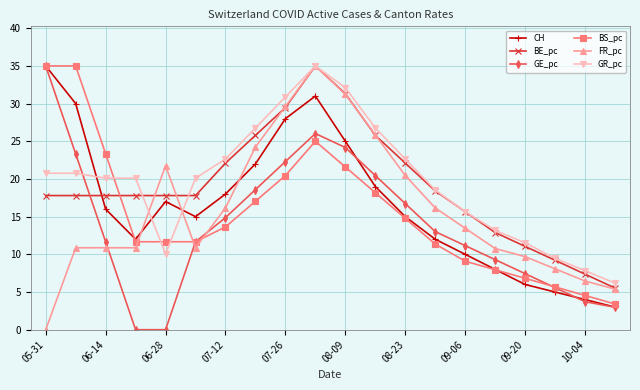

In BE_pc, how many points are higher than both neighbors (excluding endpoints)?

1